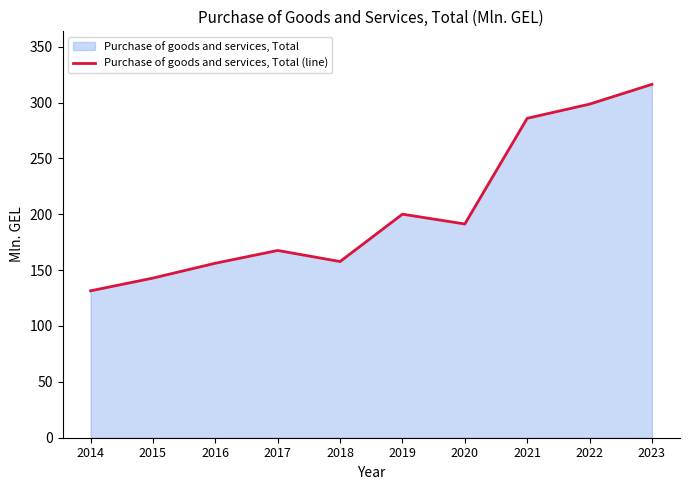

What is the smallest value displayed?

131.5